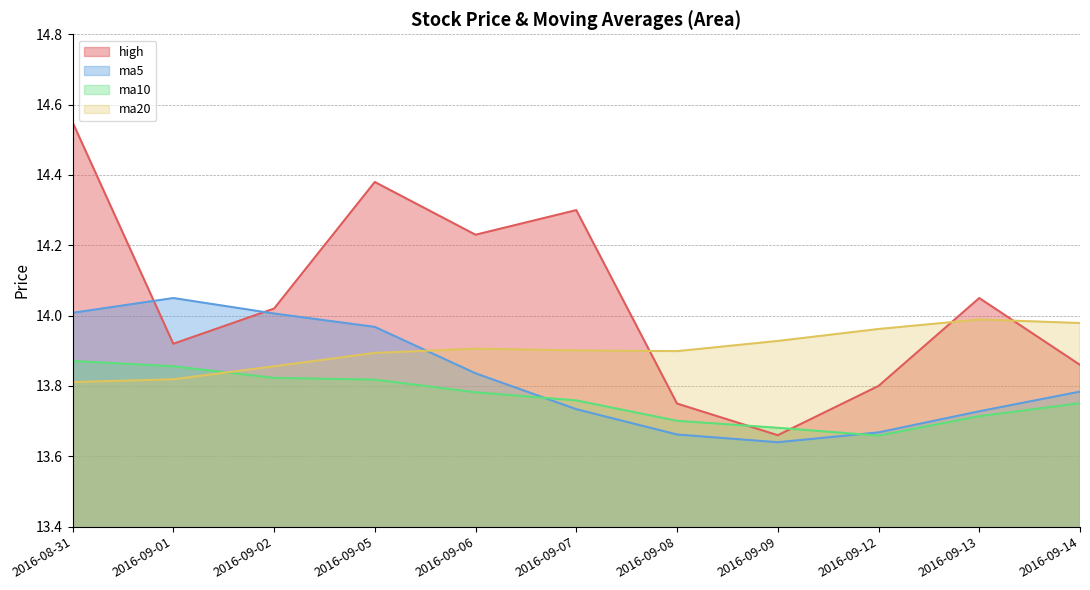

What is the value of the high point at the 4th from the left?

14.4